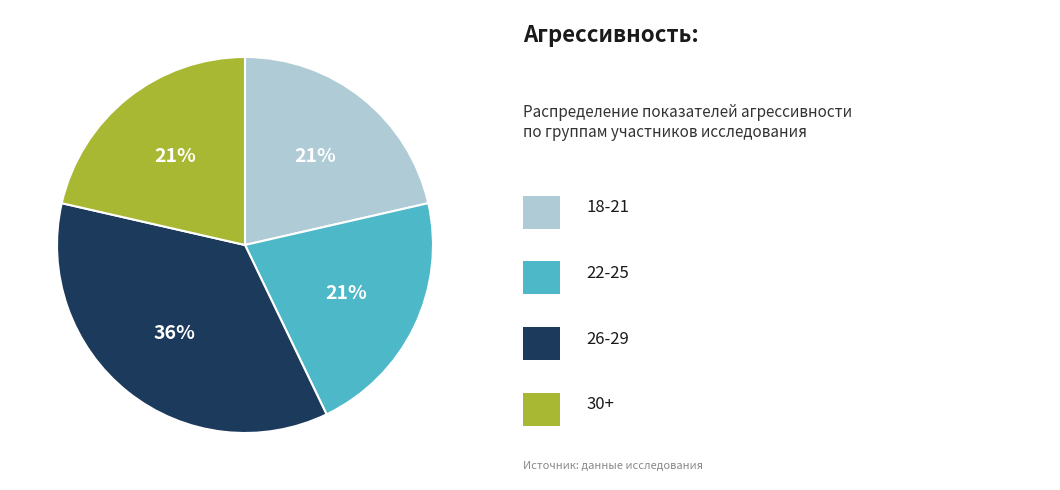

Is there any slice that represents more than half of the pie?

No